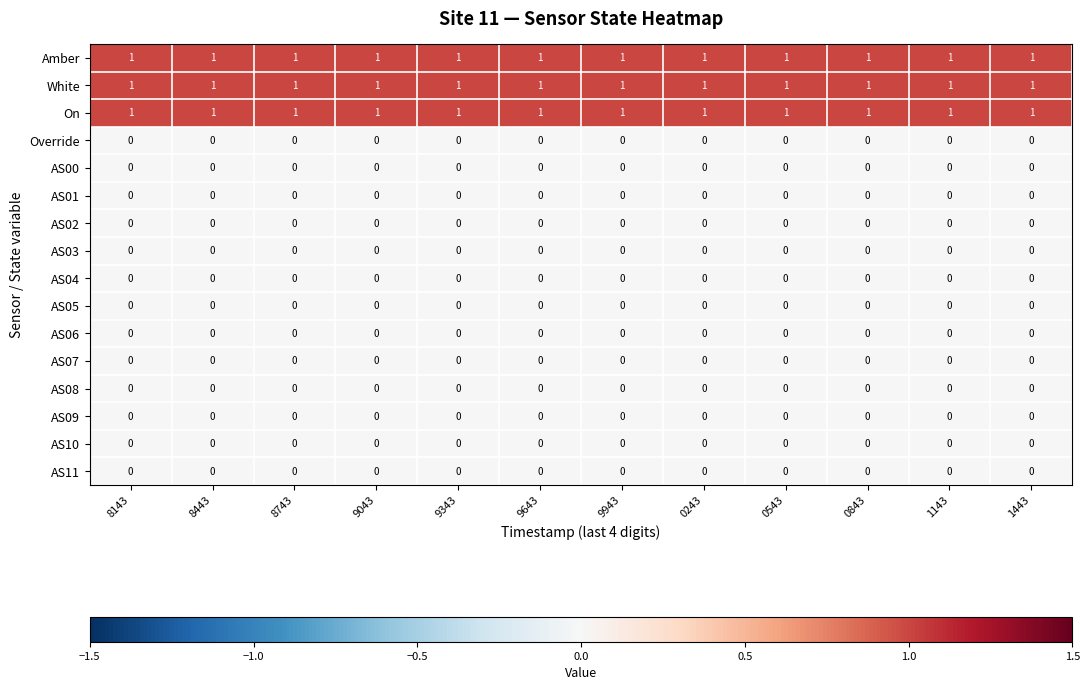

The value of Amber at 1443 is 1. True or false?

True